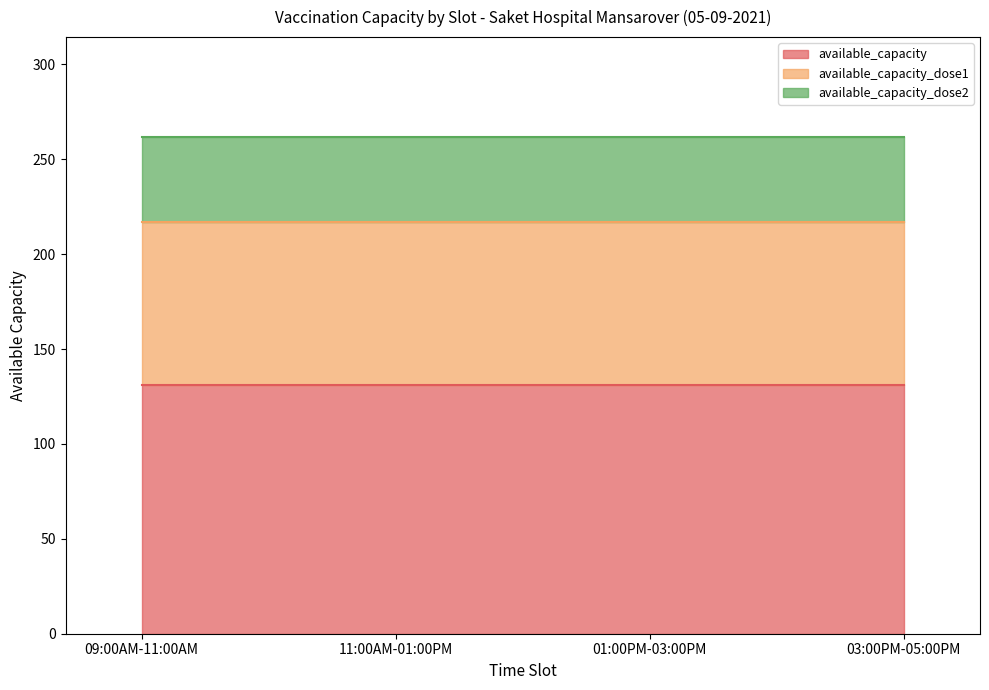

Which category has the highest value in the available_capacity_dose1 series?

09:00AM-11:00AM